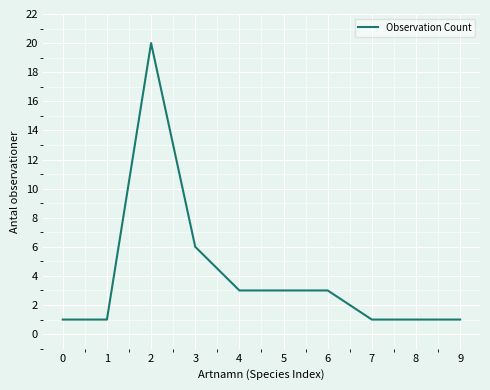

The chart shows a value of 2 at 0. True or false?

False